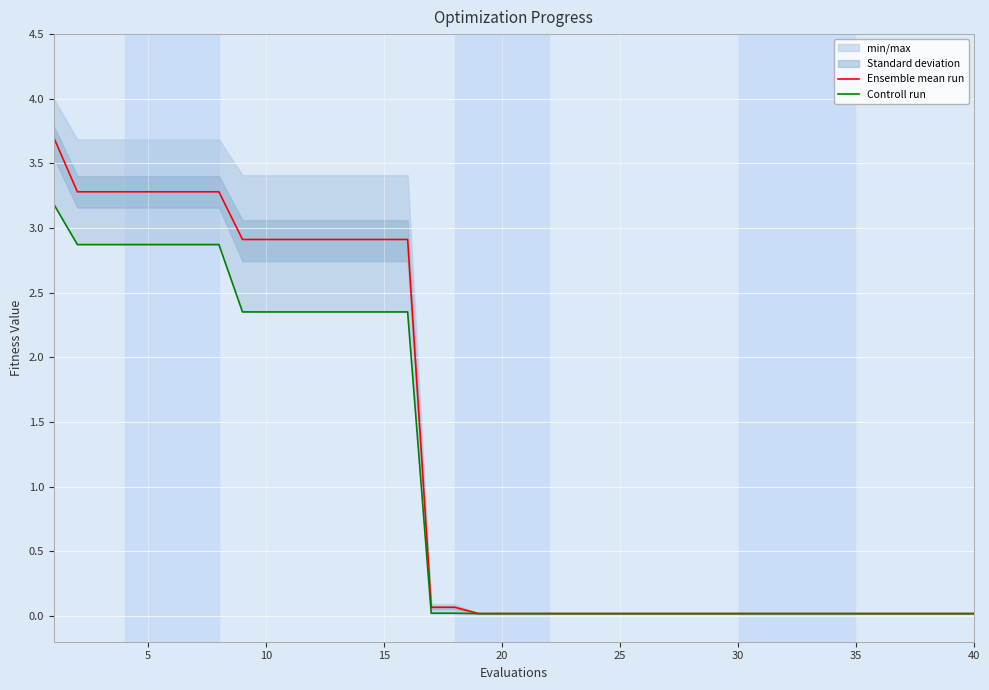

List the series in order of their peak value, lowest first.

Controll run, Ensemble mean run